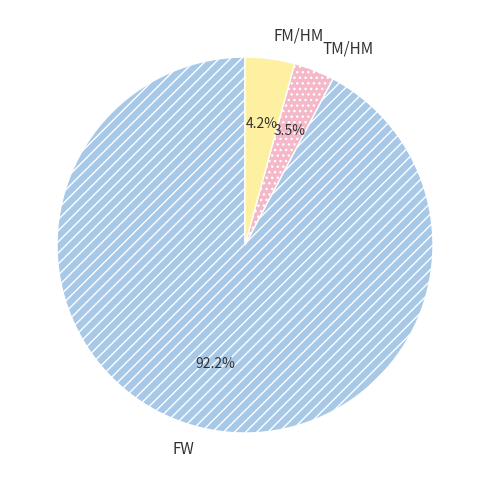

Which category has the smallest portion of the pie?

TM/HM